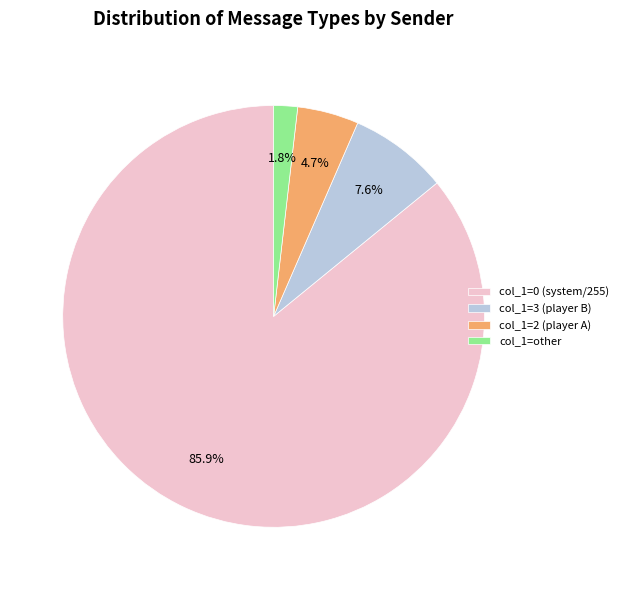

How many segments does this pie chart have?

4